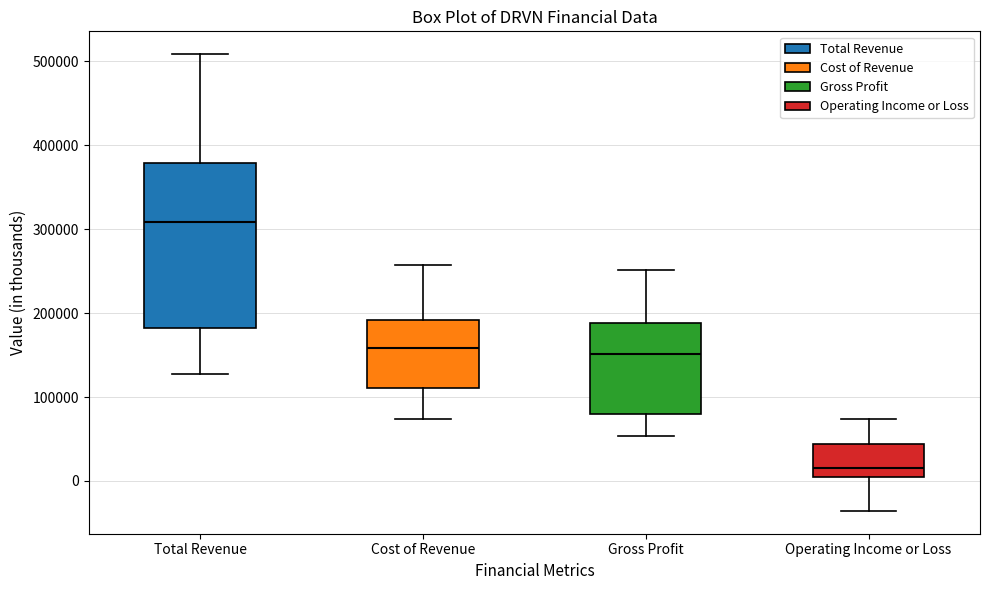

Where is the lower edge of the box for Total Revenue on the y-axis? The values are not printed on the chart, so give them approximately, as read against the axis.

180000